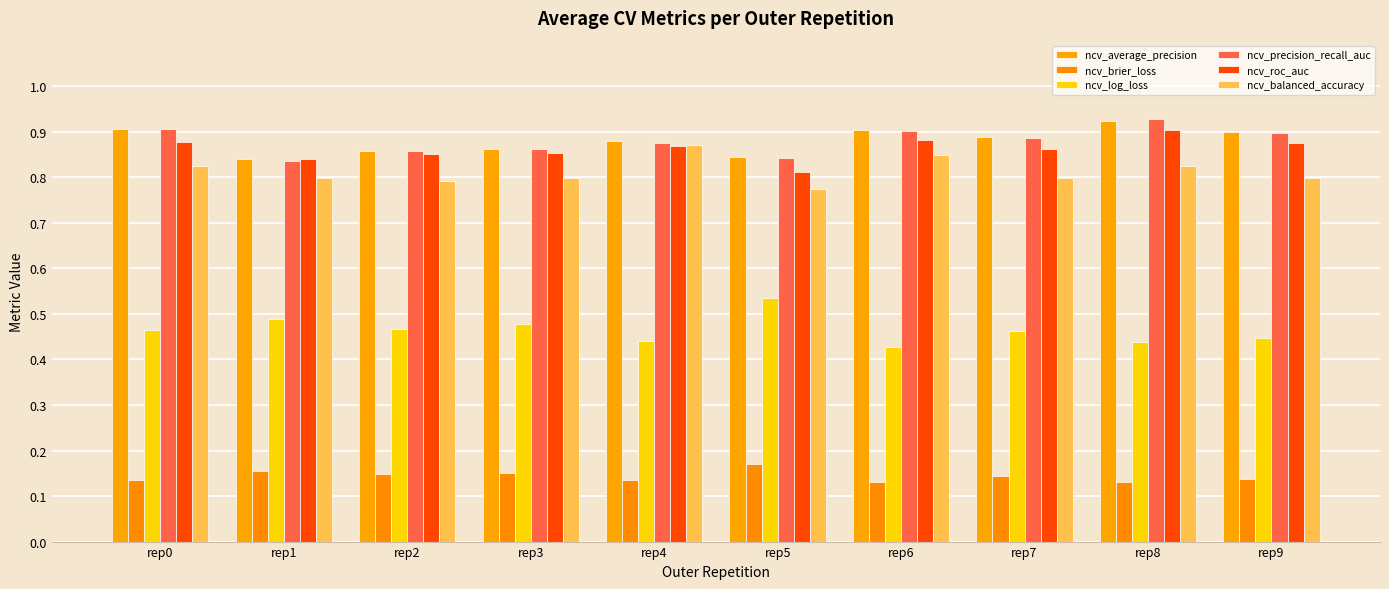

What is the difference between the highest and lowest values at rep9?

0.8